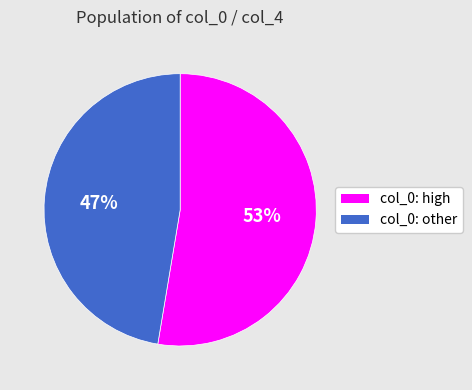

How many slices are in this pie chart?

2